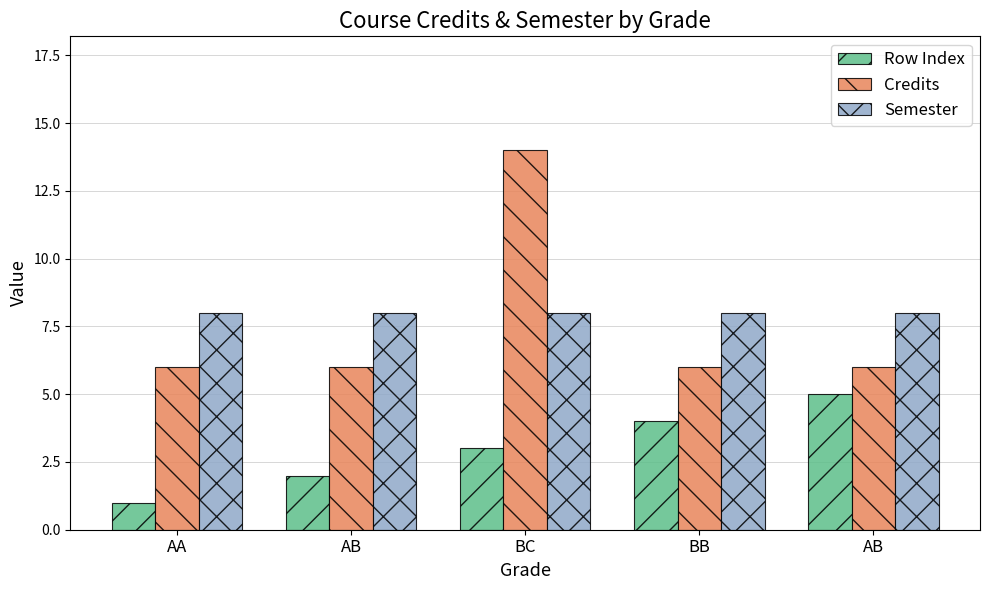

What are all the series names shown in the legend?

Row Index, Credits, Semester